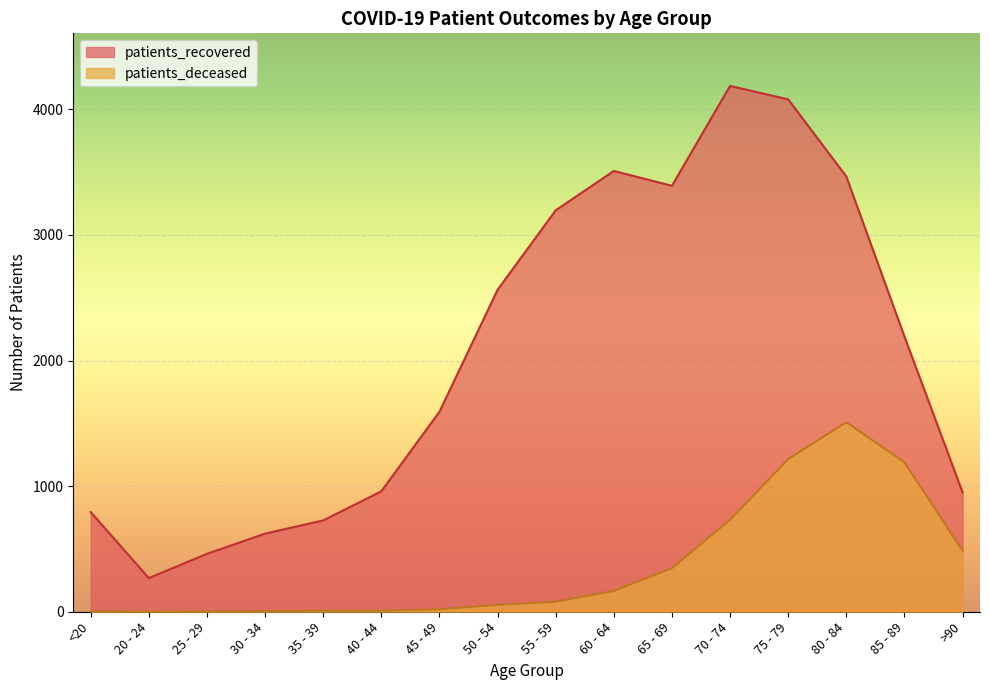

How many data points in patients_deceased are above 80?

7